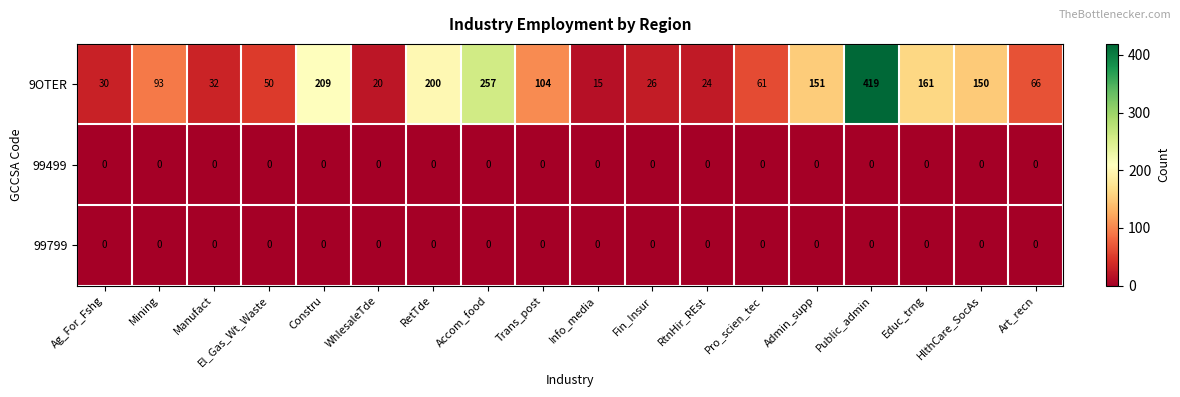

What is the total value across all series at Art_recn?

66